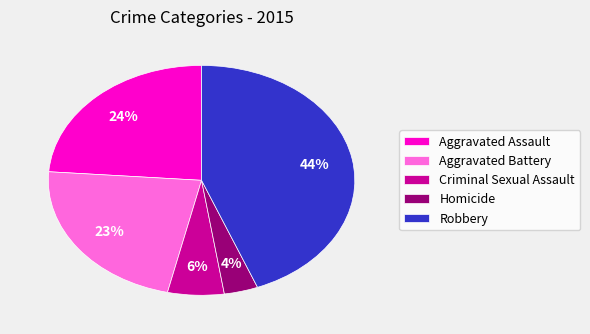

To the nearest percent, what percentage of the pie is Aggravated Assault?

24%